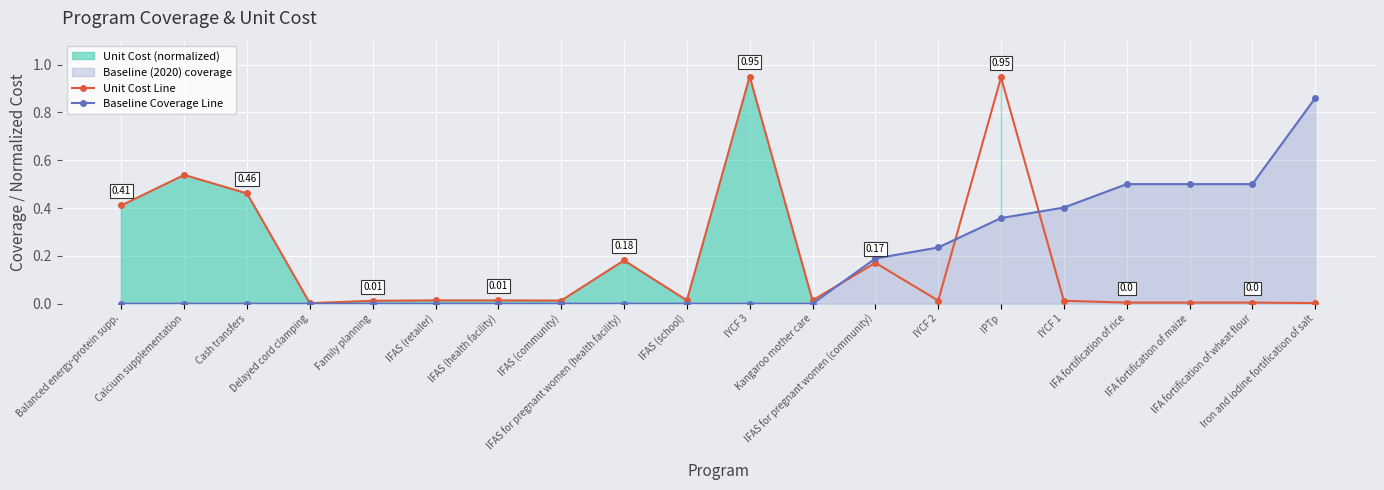

Rank the series at Balanced energy-protein supp. from highest to lowest value.

Unit Cost Line, Baseline Coverage Line